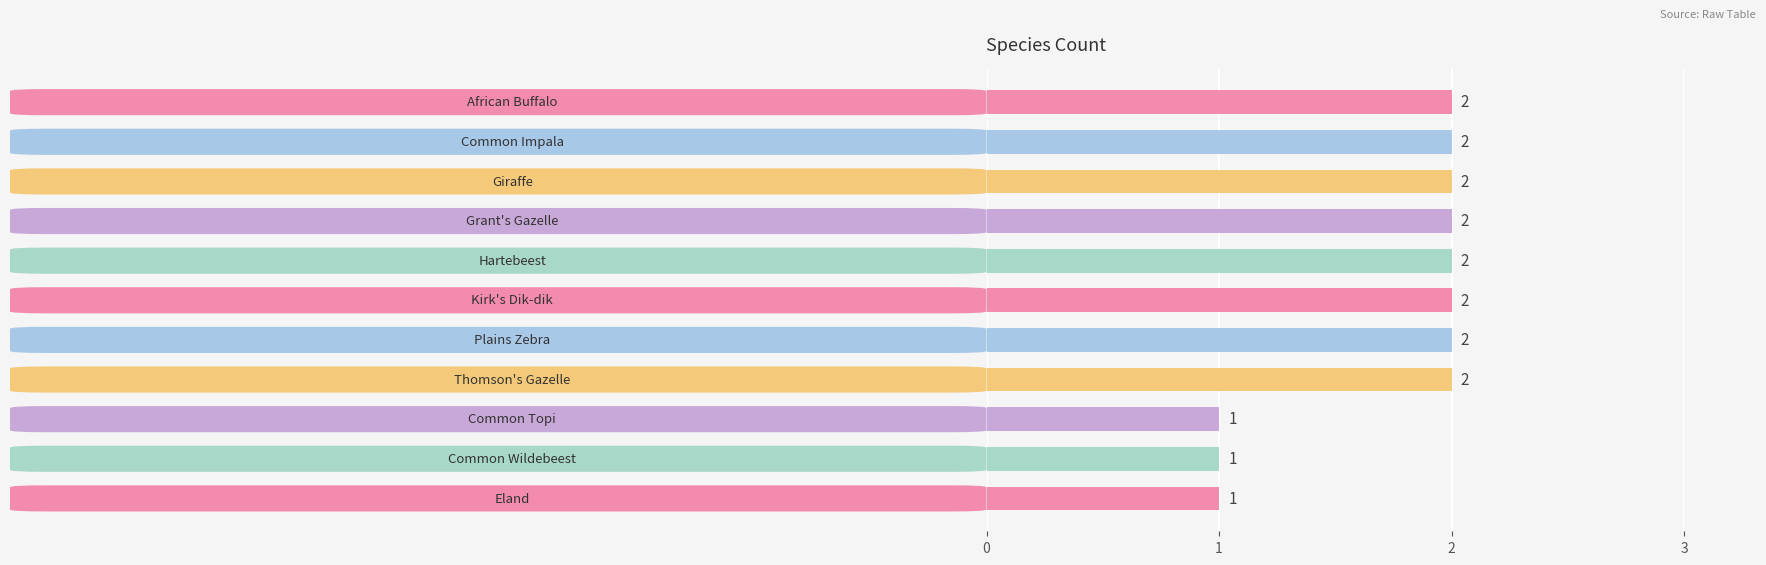

How many values are between 1 and 2?

11